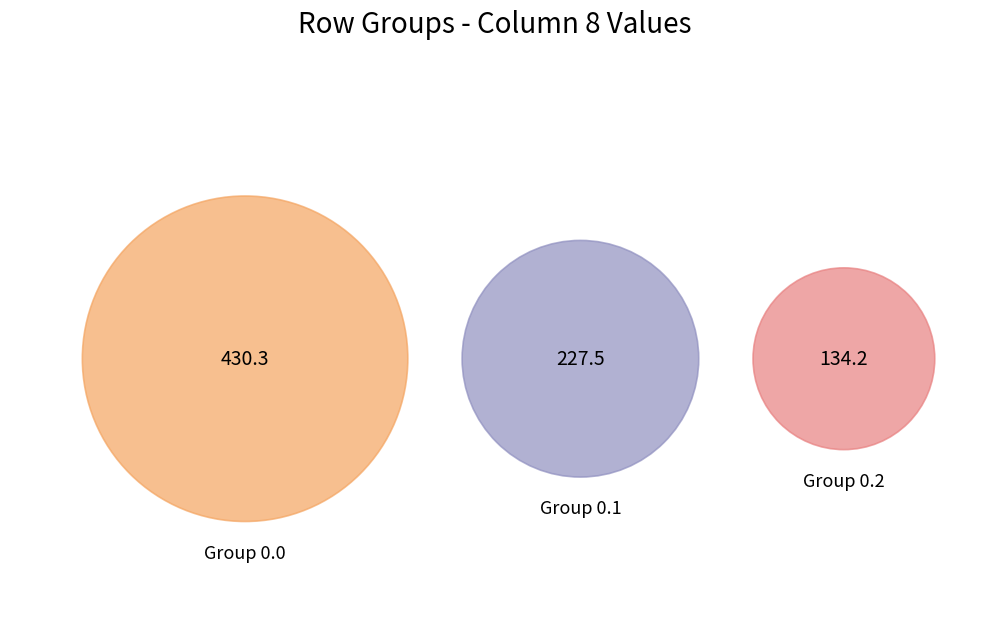

The row_0.1 slice represents 29% of the pie. True or false?

True